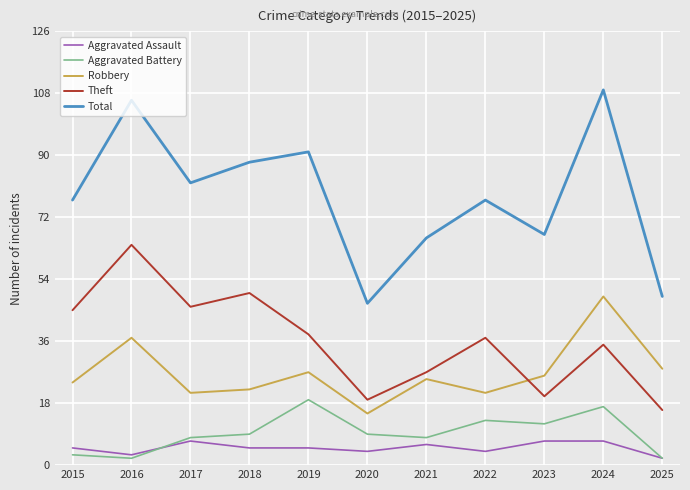

Is it true that Aggravated Battery equals 2 at 2016?

True